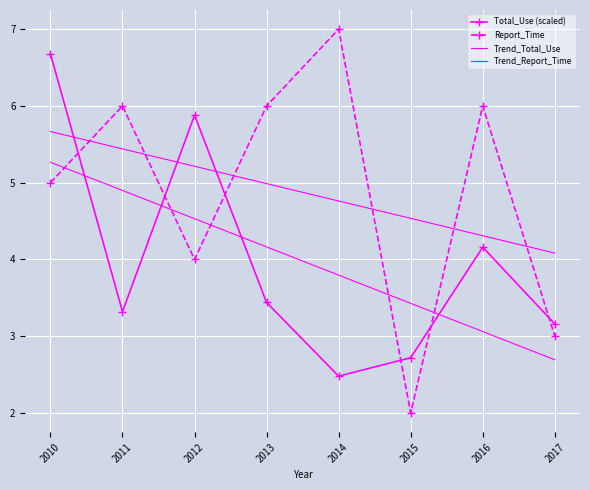

Rank the series at 2013 from lowest to highest value.

Total_Use (scaled), Trend_Total_Use, Trend_Report_Time, Report_Time